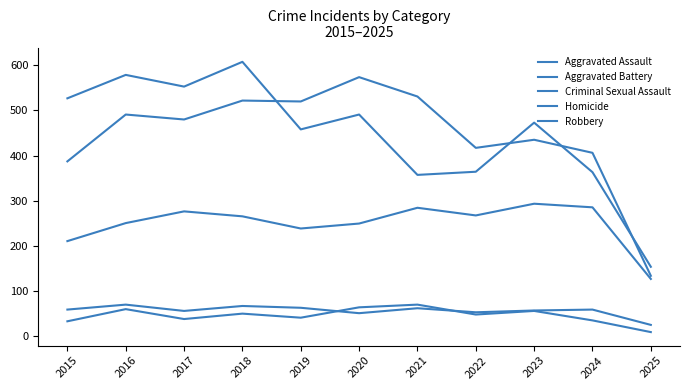

What is the lowest value of the Aggravated Battery series?

133